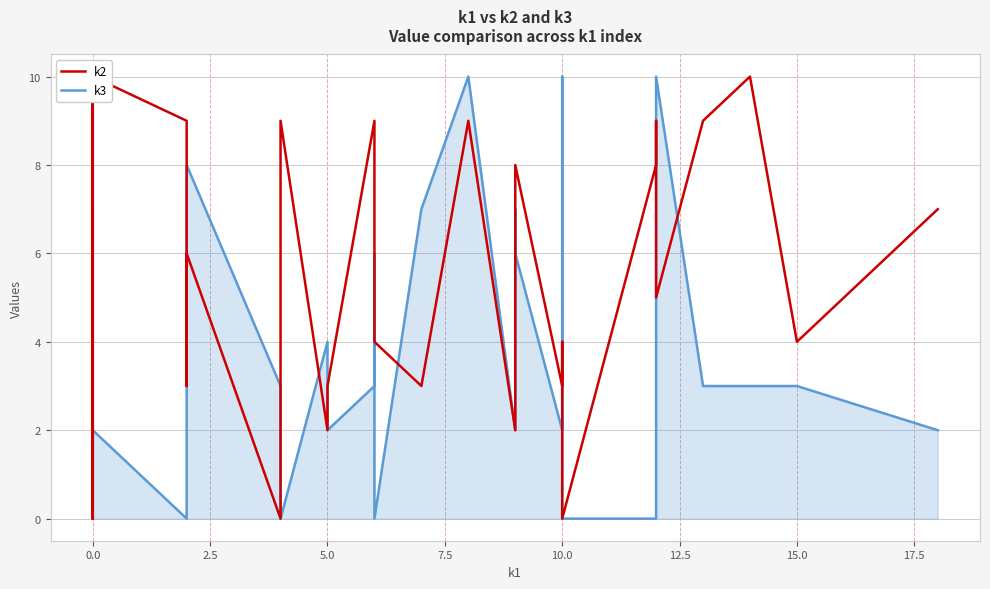

Reading left to right, extract all data points from this chart.

k2: 0	10	0	8	10	9	3	3	6	0	9	2	3	9	4	4	3	9	2	3	8	3	4	2	0	8	9	5	9	10	4	7
k3: 0	0	0	7	2	0	0	2	8	3	0	4	2	3	6	0	7	10	2	7	6	2	10	10	0	0	2	10	3	3	3	2